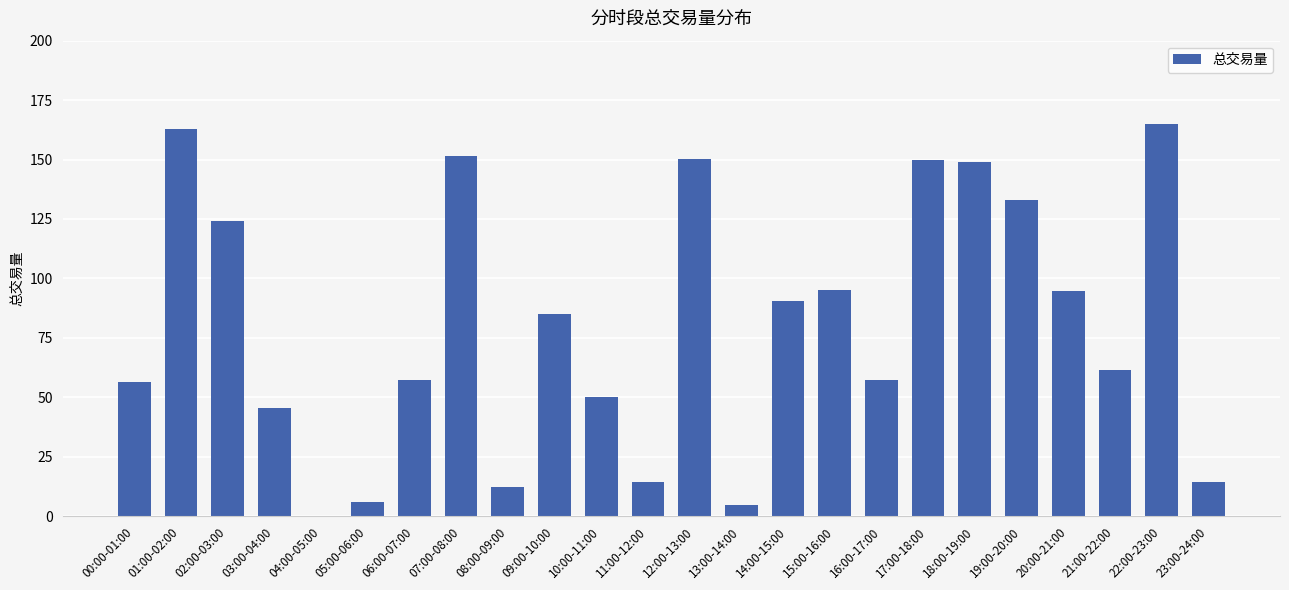

At which label is the value closest to 82?

09:00-10:00